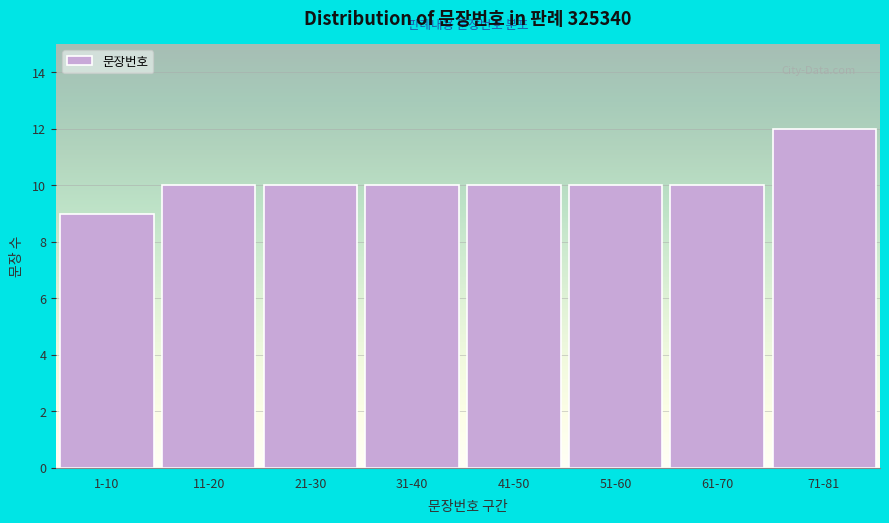

Reading left to right, transcribe all the data shown in this chart.

1-10=9	11-20=10	21-30=10	31-40=10	41-50=10	51-60=10	61-70=10	71-81=12